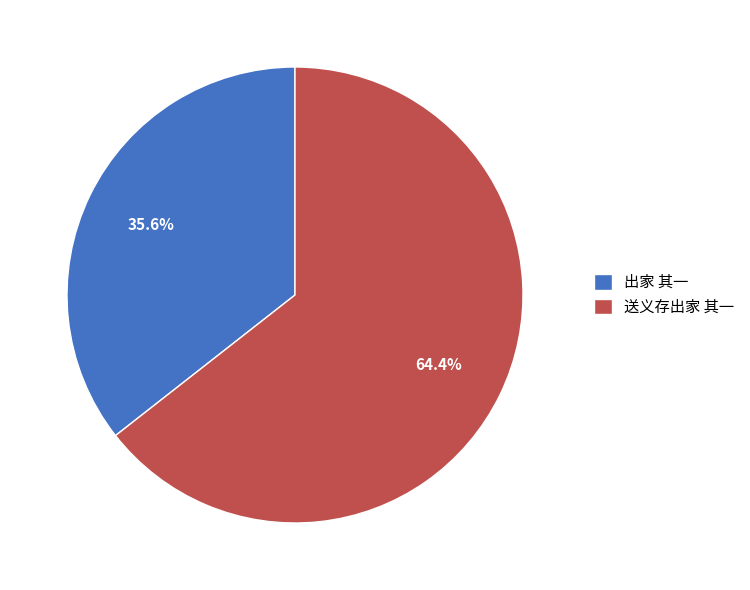

Which slice is the largest?

送义存出家 其一